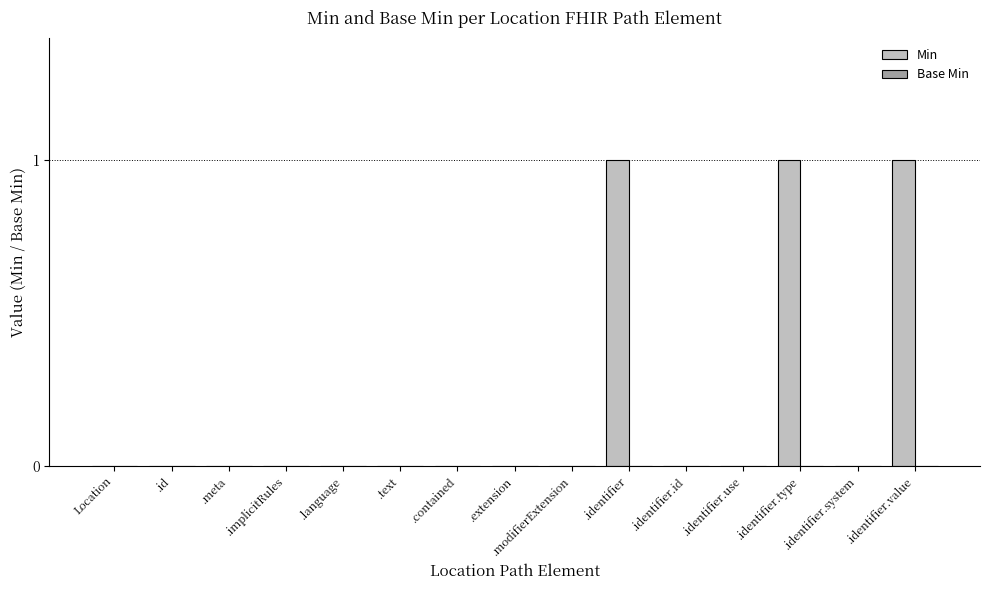

The value at .extension is 1. True or false?

False